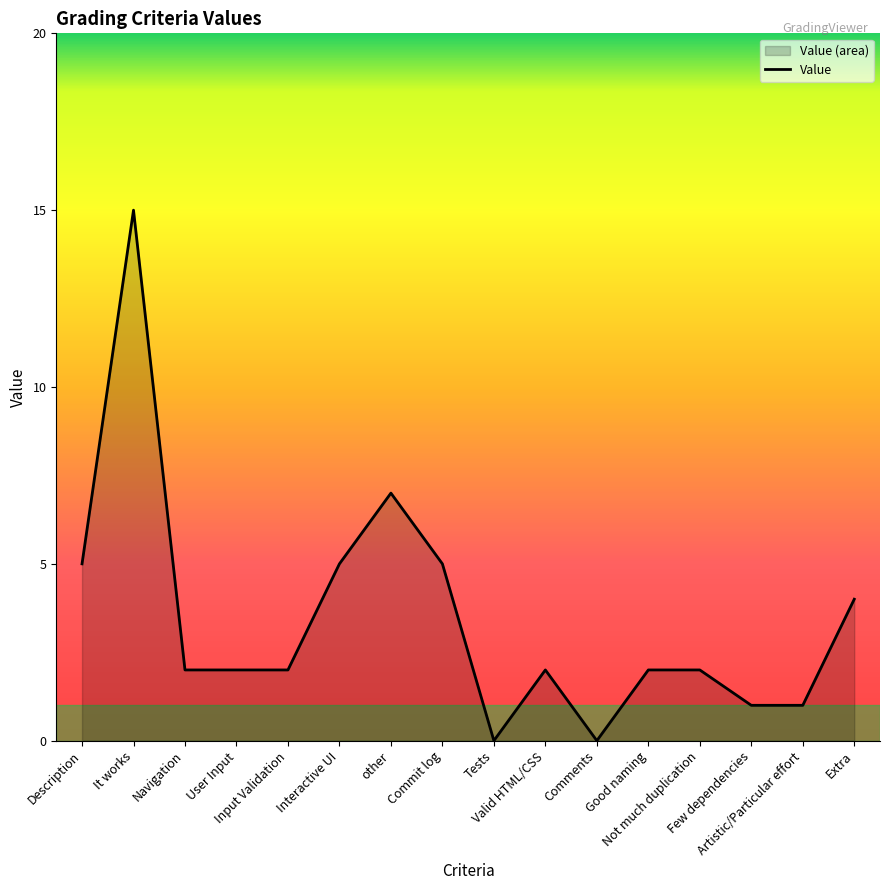

Rank the categories by value from lowest to highest.

Tests, Comments, Few dependencies, Artistic/Particular effort, Navigation, User Input, Input Validation, Valid HTML/CSS, Good naming, Not much duplication, Extra, Description, Interactive UI, Commit log, other, It works